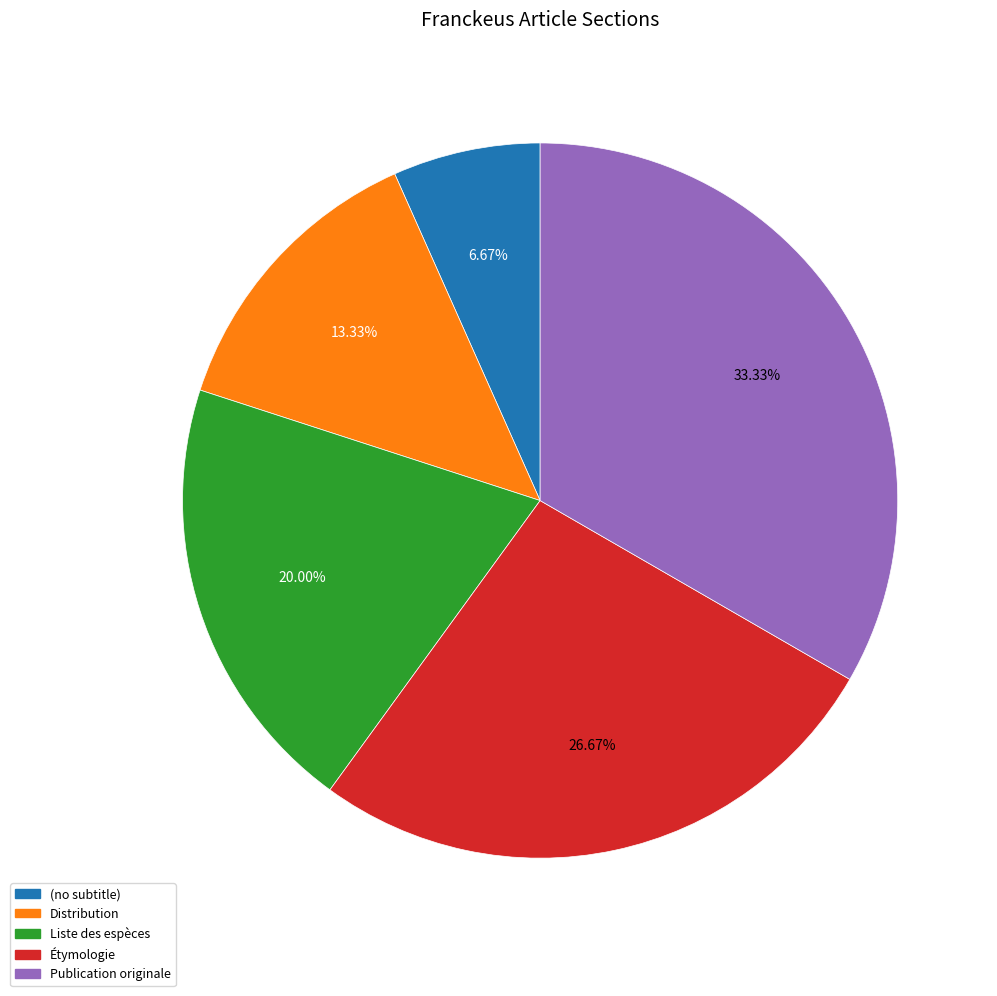

True or false: Liste des espèces accounts for 20% of the total.

True